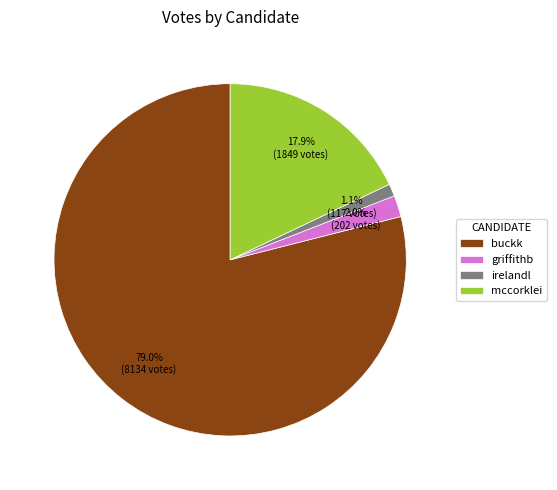

The irelandl slice represents 1% of the pie. True or false?

True